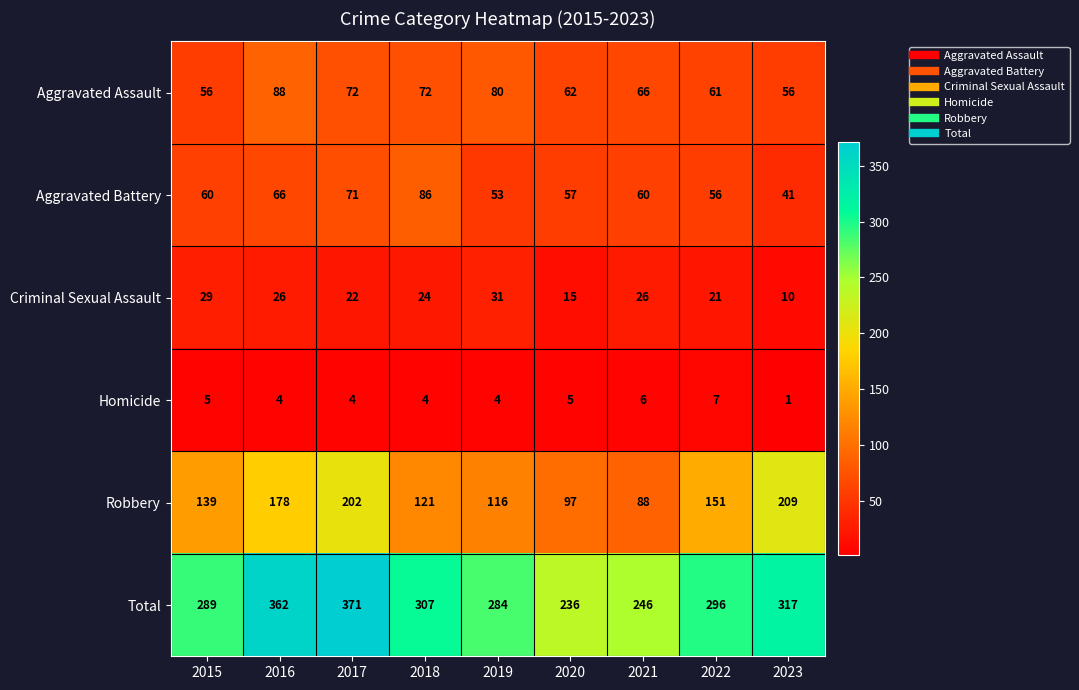

The Total series shows 317 at 2023. True or false?

True